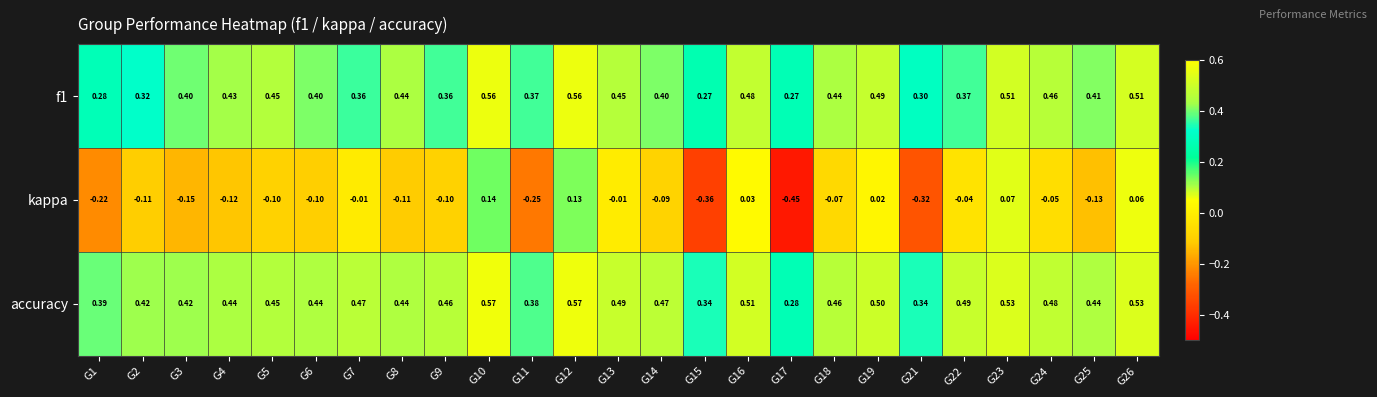

Which series has the largest range (max minus min)?

kappa